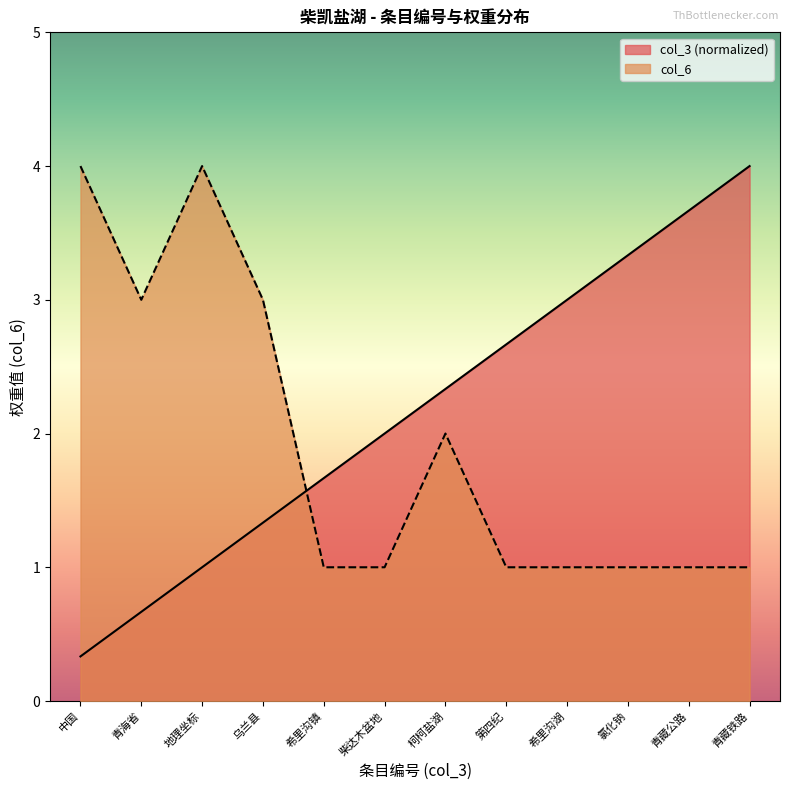

What is the spread (max minus min) of values at 青藏铁路?

3.0